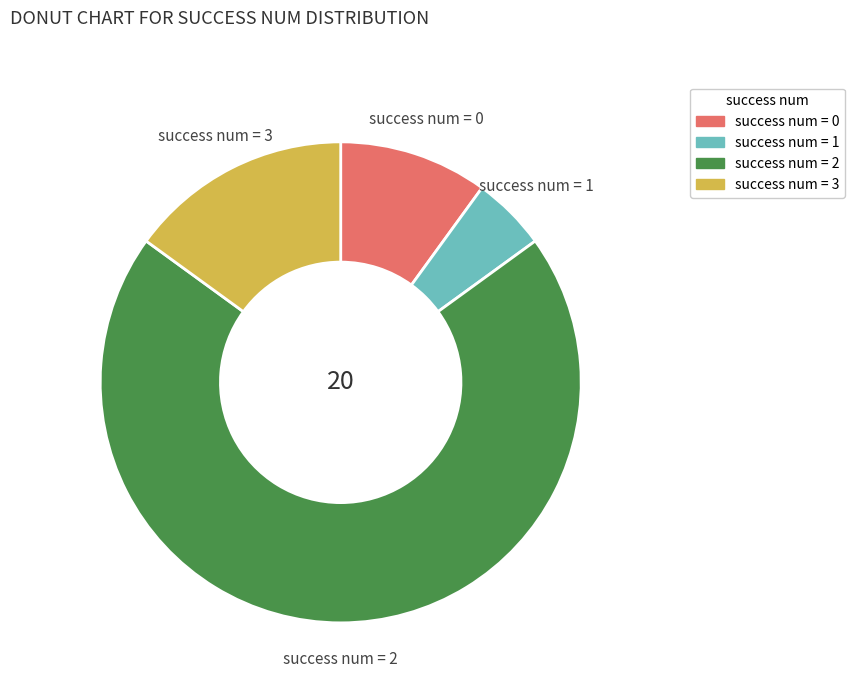

Which has a higher value, success num = 1 or success num = 0?

success num = 0